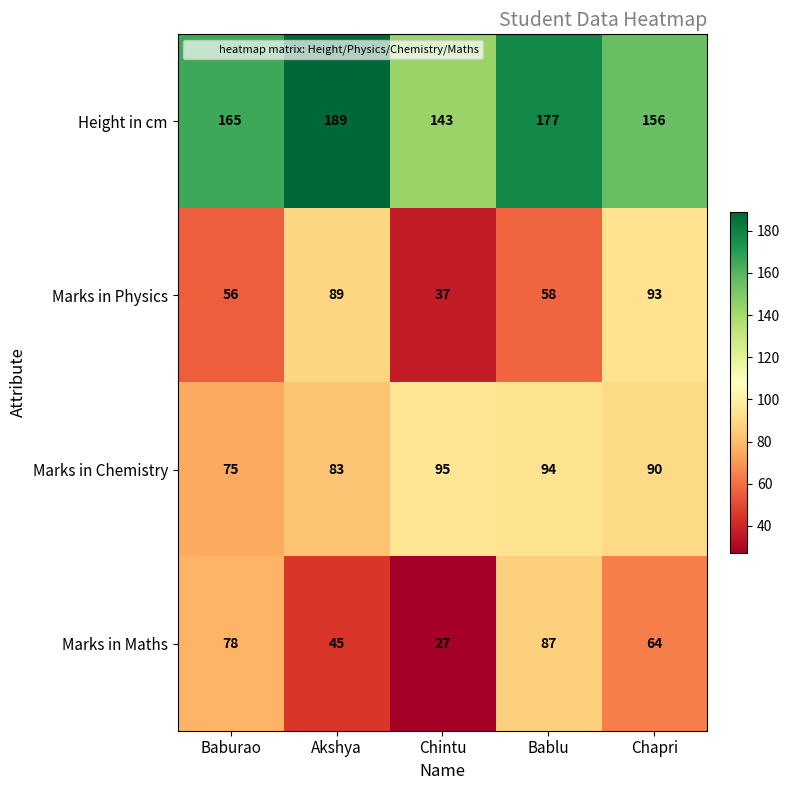

Reading left to right, list all the values displayed in this chart.

Height in cm: 165	189	143	177	156
Marks in Physics: 56	89	37	58	93
Marks in Chemistry: 75	83	95	94	90
Marks in Maths: 78	45	27	87	64